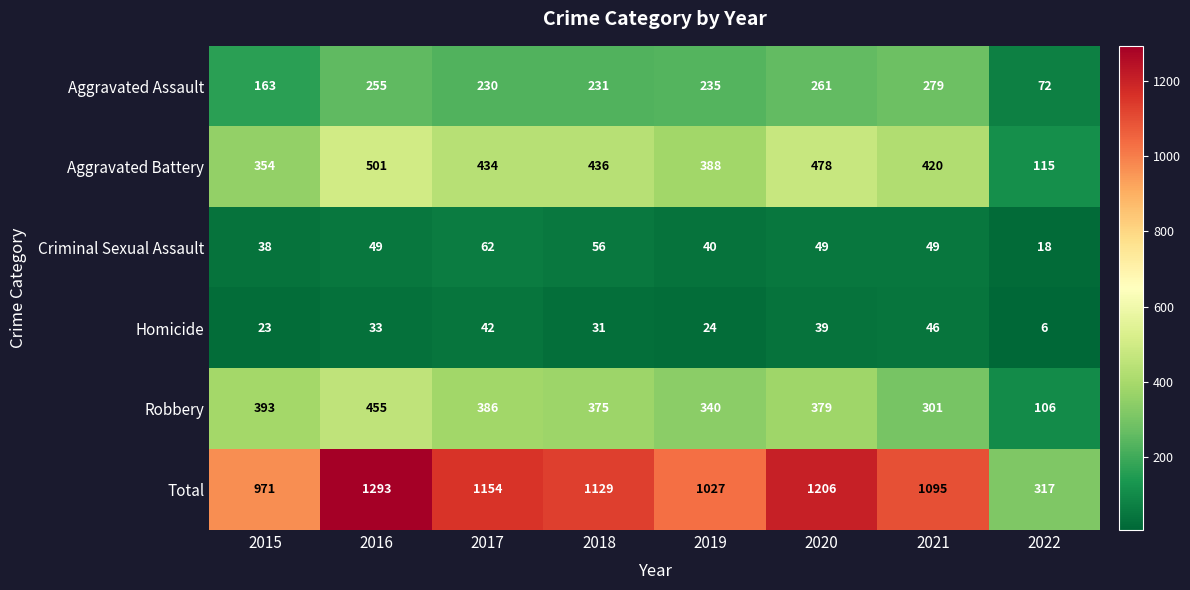

List the labels in order of Aggravated Battery value, smallest first.

2022, 2015, 2019, 2021, 2017, 2018, 2020, 2016